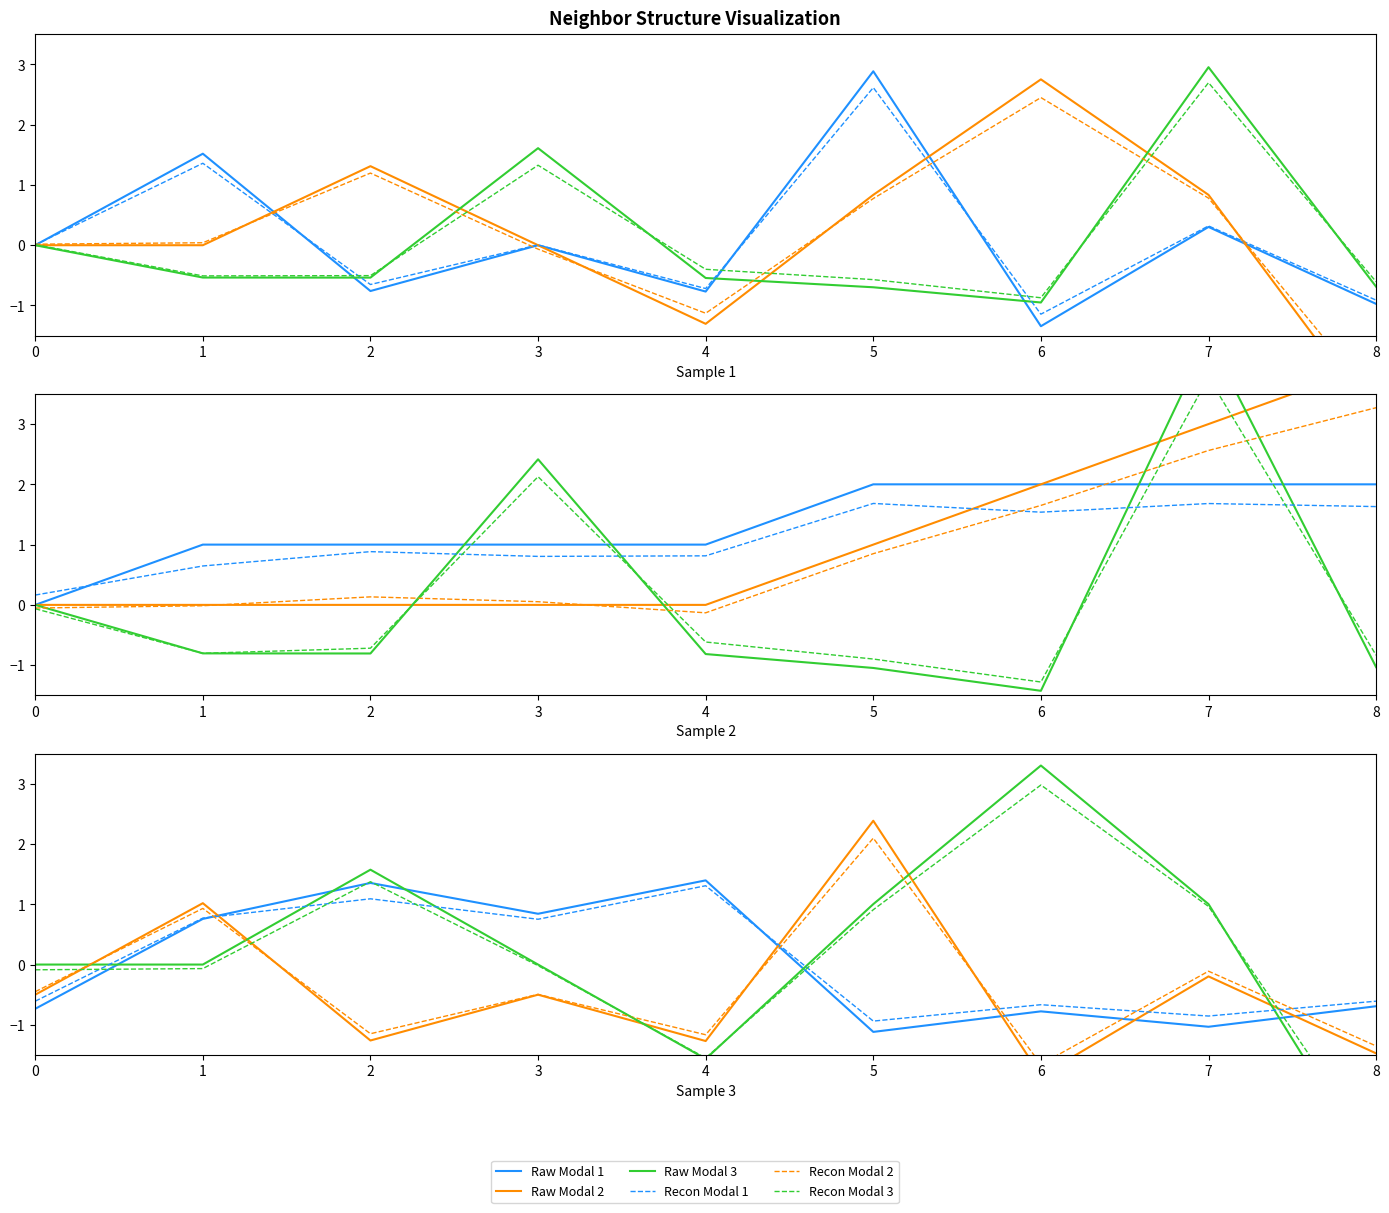

The Raw Modal 2 series shows -0.5 at 3. True or false?

True